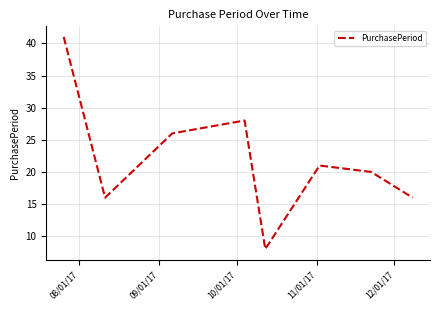

True or false: the data has more than 2 interior local peaks.

False